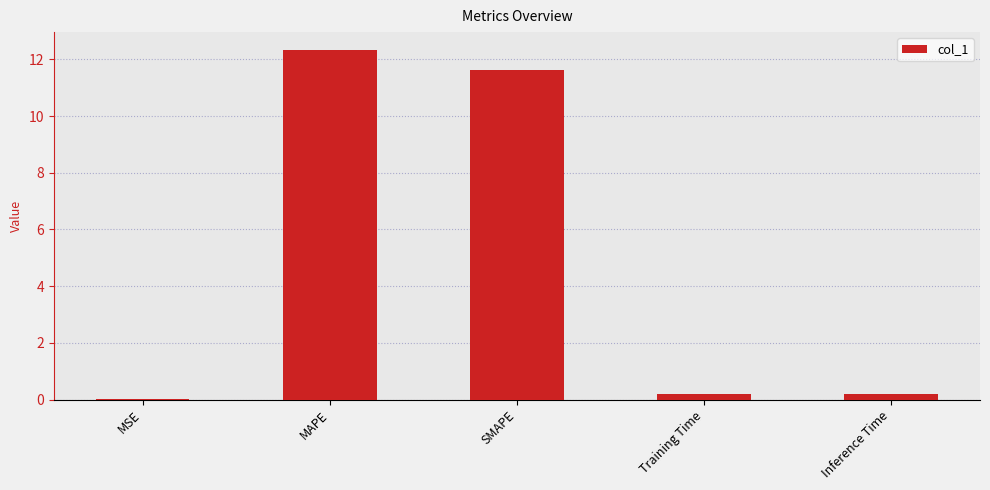

What is the average value?

4.9